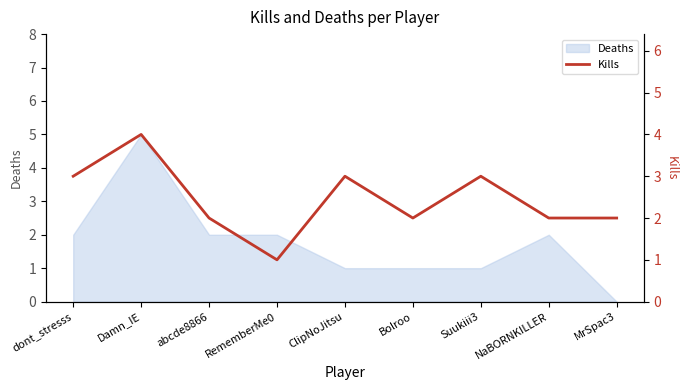

At which label is the value closest to 2?

abcde8866